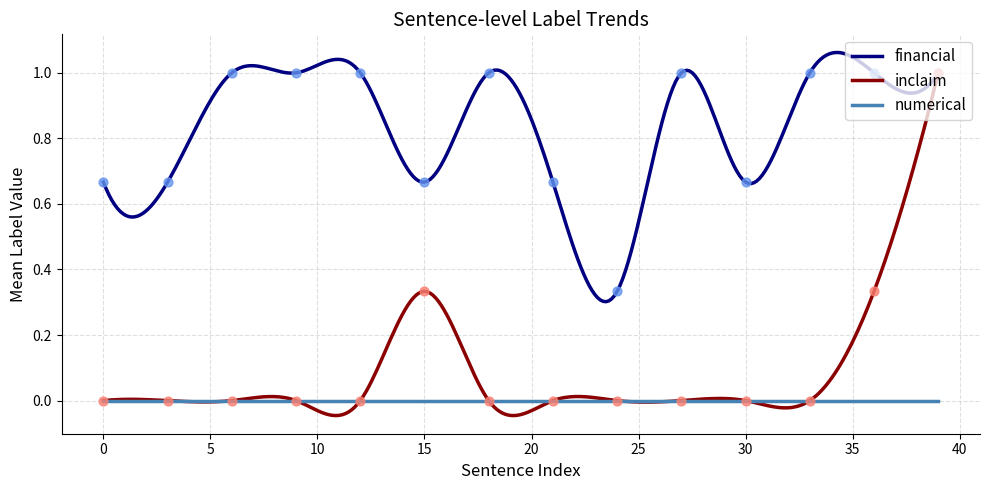

List the series in order of their peak value, highest first.

financial, inclaim, numerical